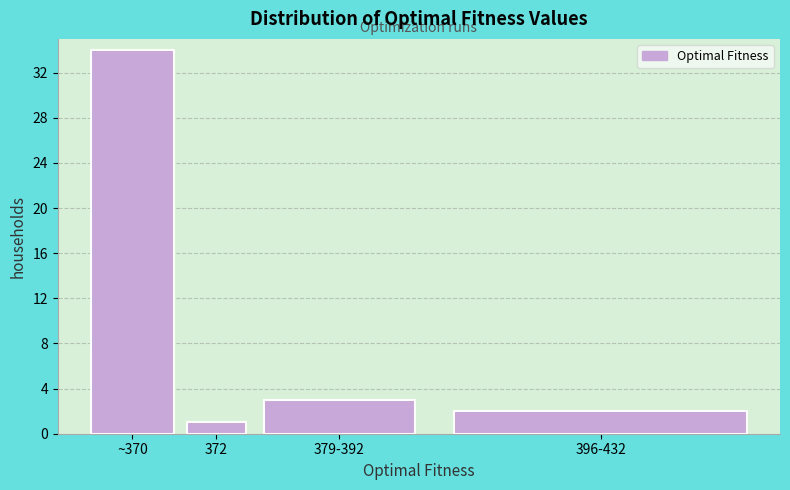

Reading left to right, what are all the values shown in this chart?

34	1	3	2